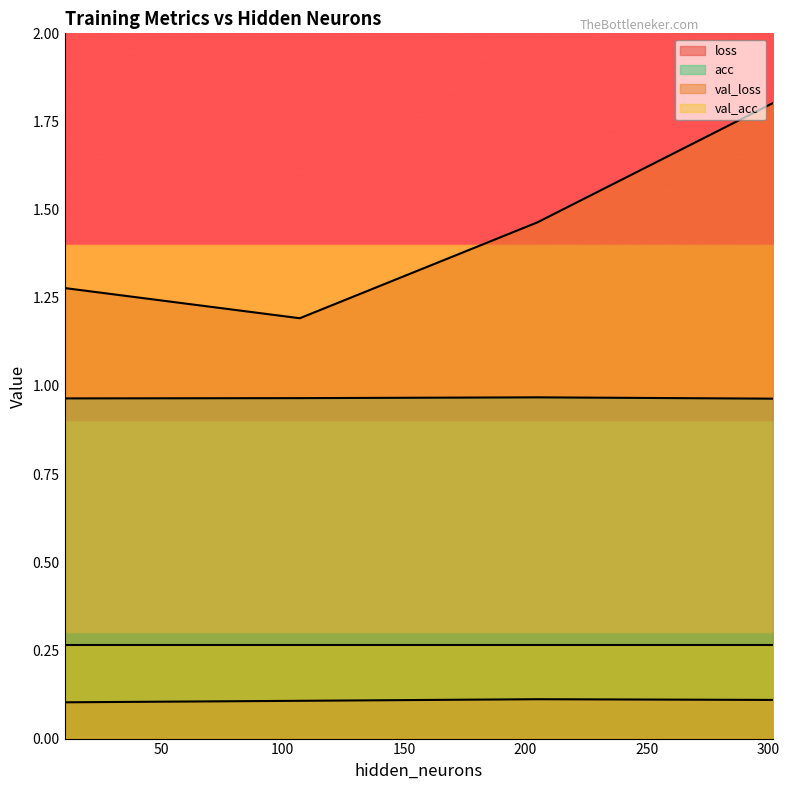

What is the difference between the highest and lowest values at 205?

1.4